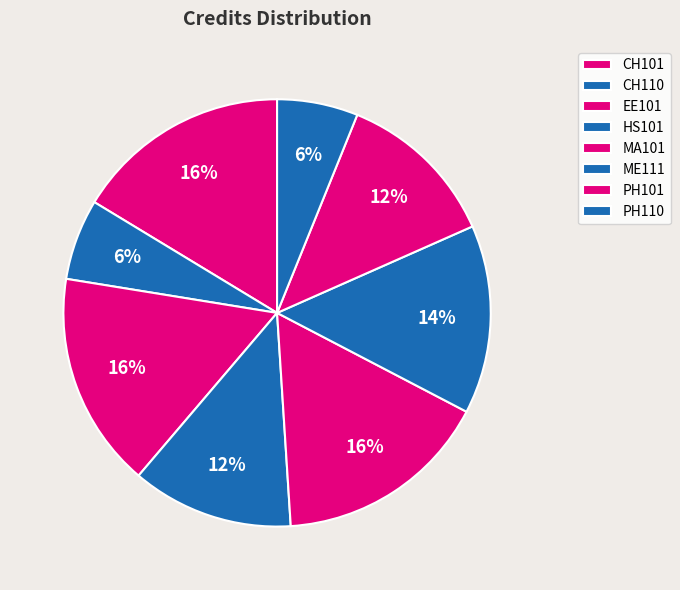

What is the ratio of the value at CH101 to the value at CH110?

2.7